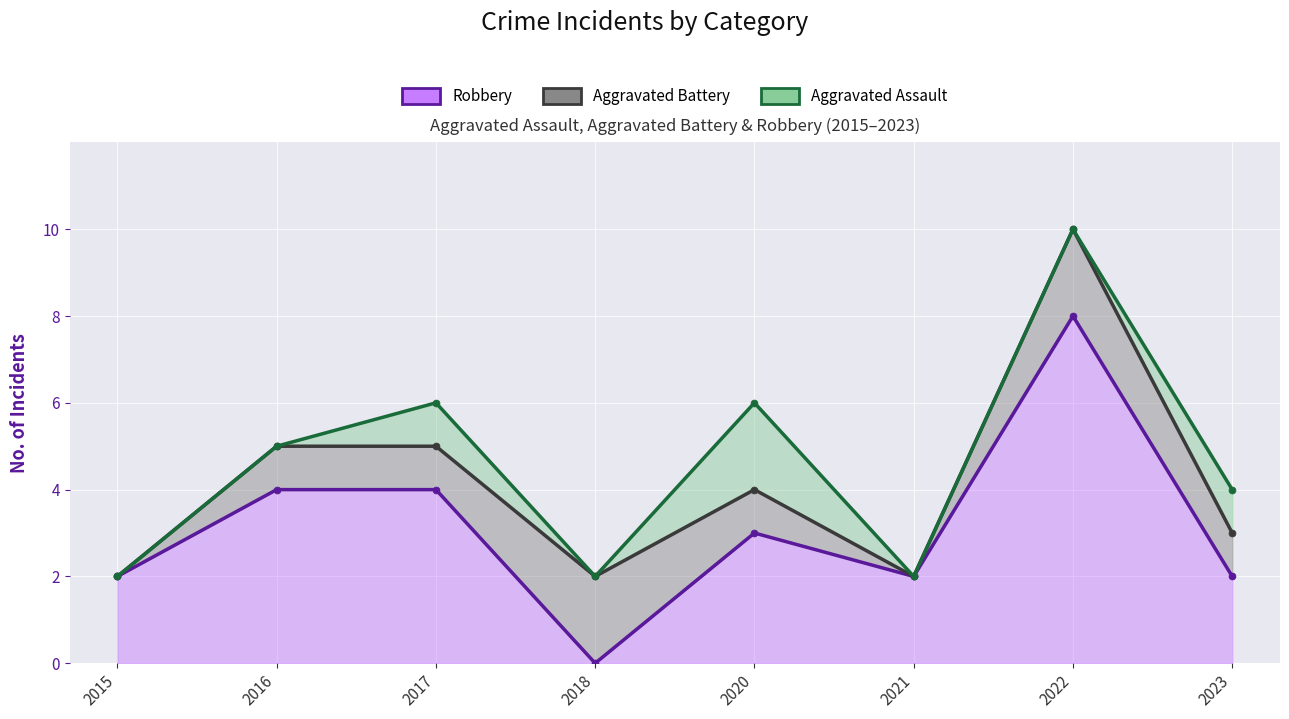

List the labels in order of Aggravated Assault value, smallest first.

2015, 2018, 2021, 2023, 2016, 2017, 2020, 2022